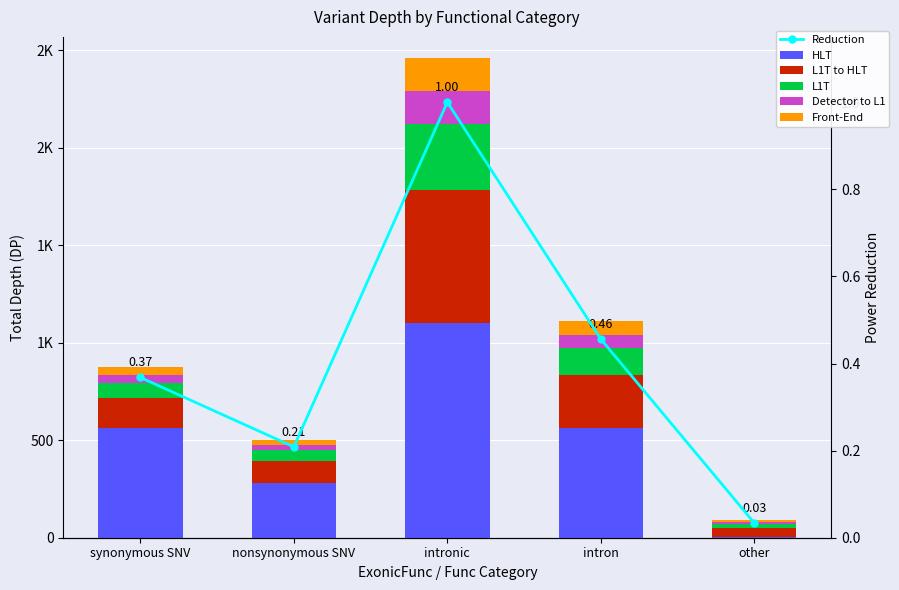

At which category is the sum across all series the highest?

intronic